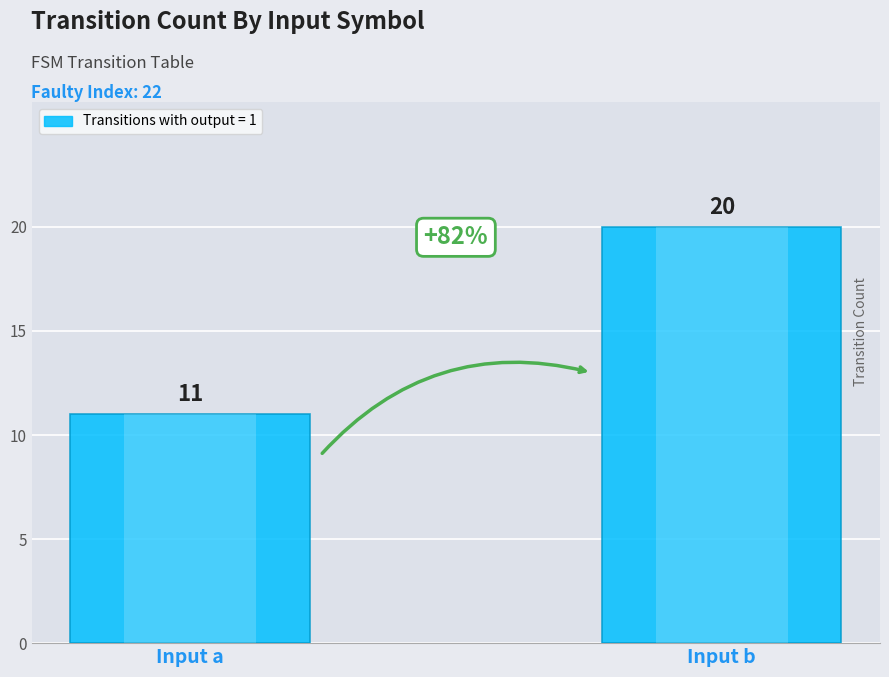

The value at Input a is 11. True or false?

True